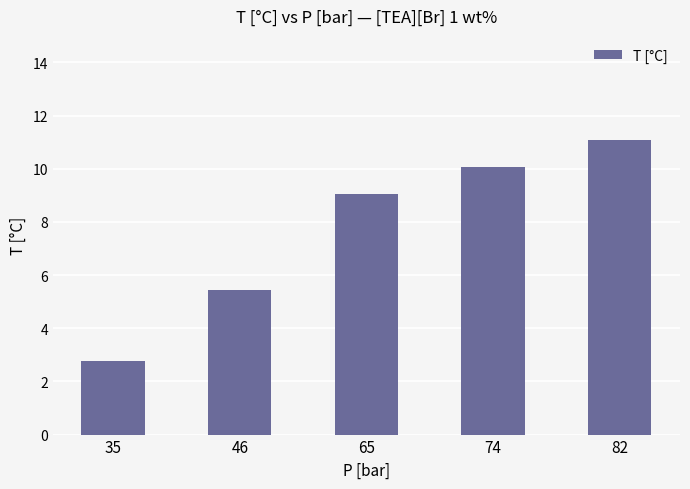

Count the number of categories in the chart.

5